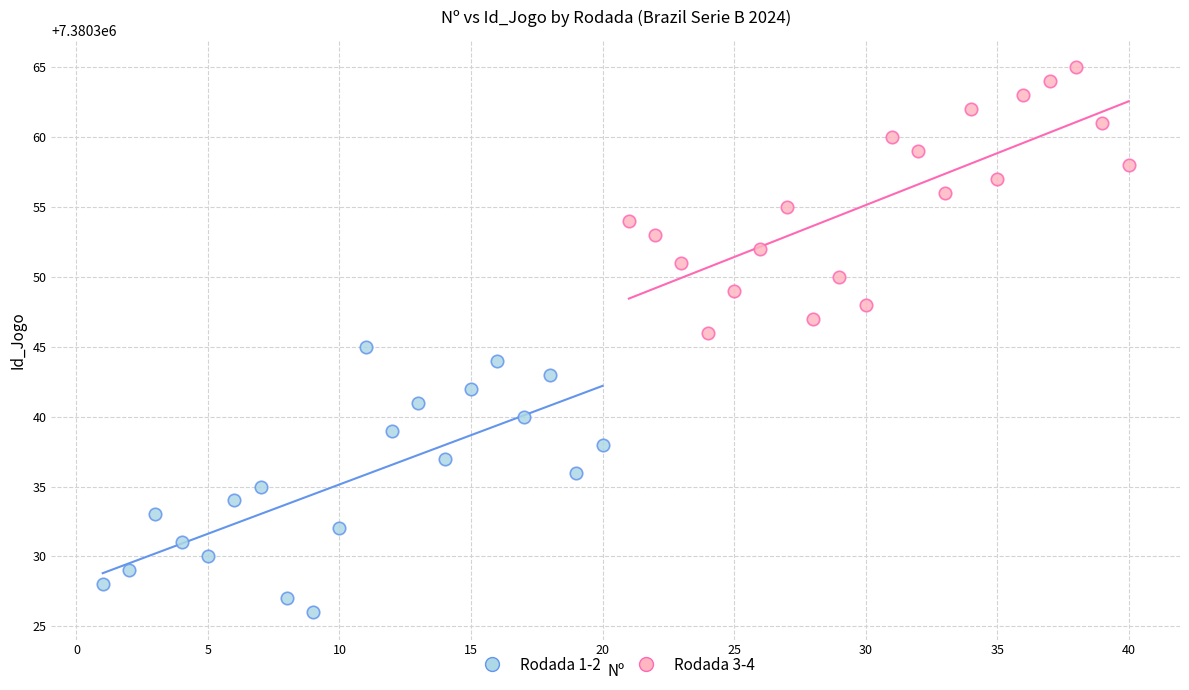

Which series contains the lowest Y value?

Rodada 1-2